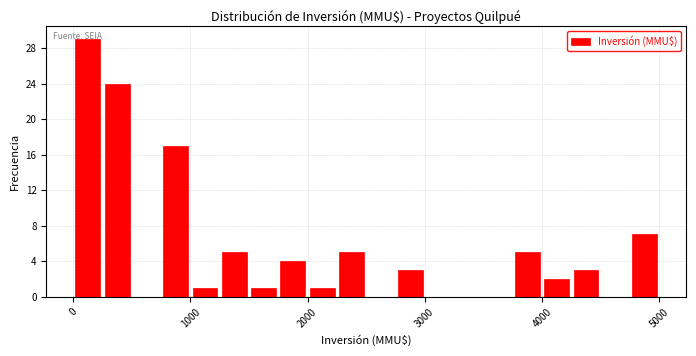

Read against the x-axis, roughly where is the centre of the tallest bar?

100